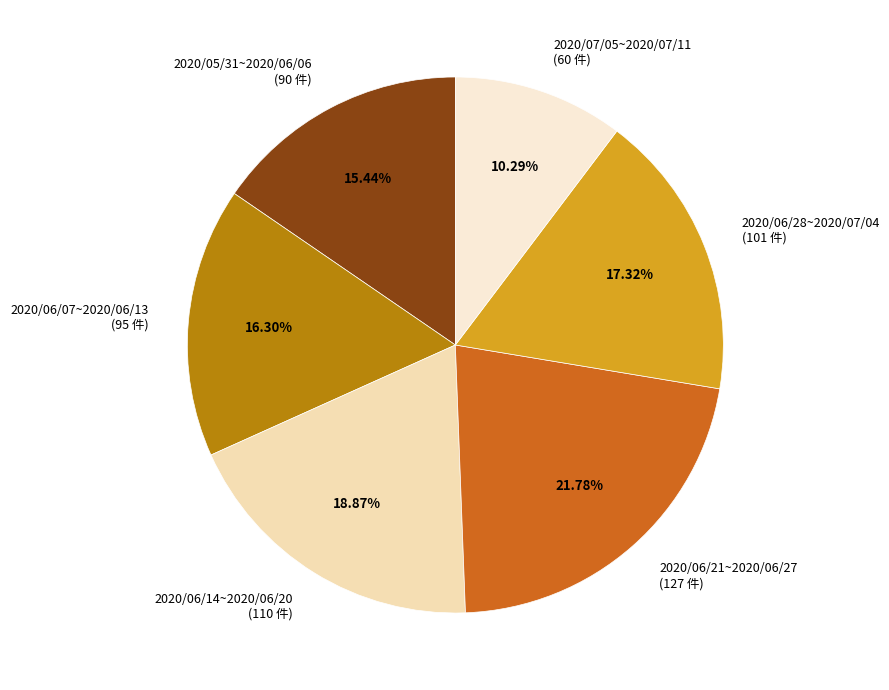

How many slices are in this pie chart?

6